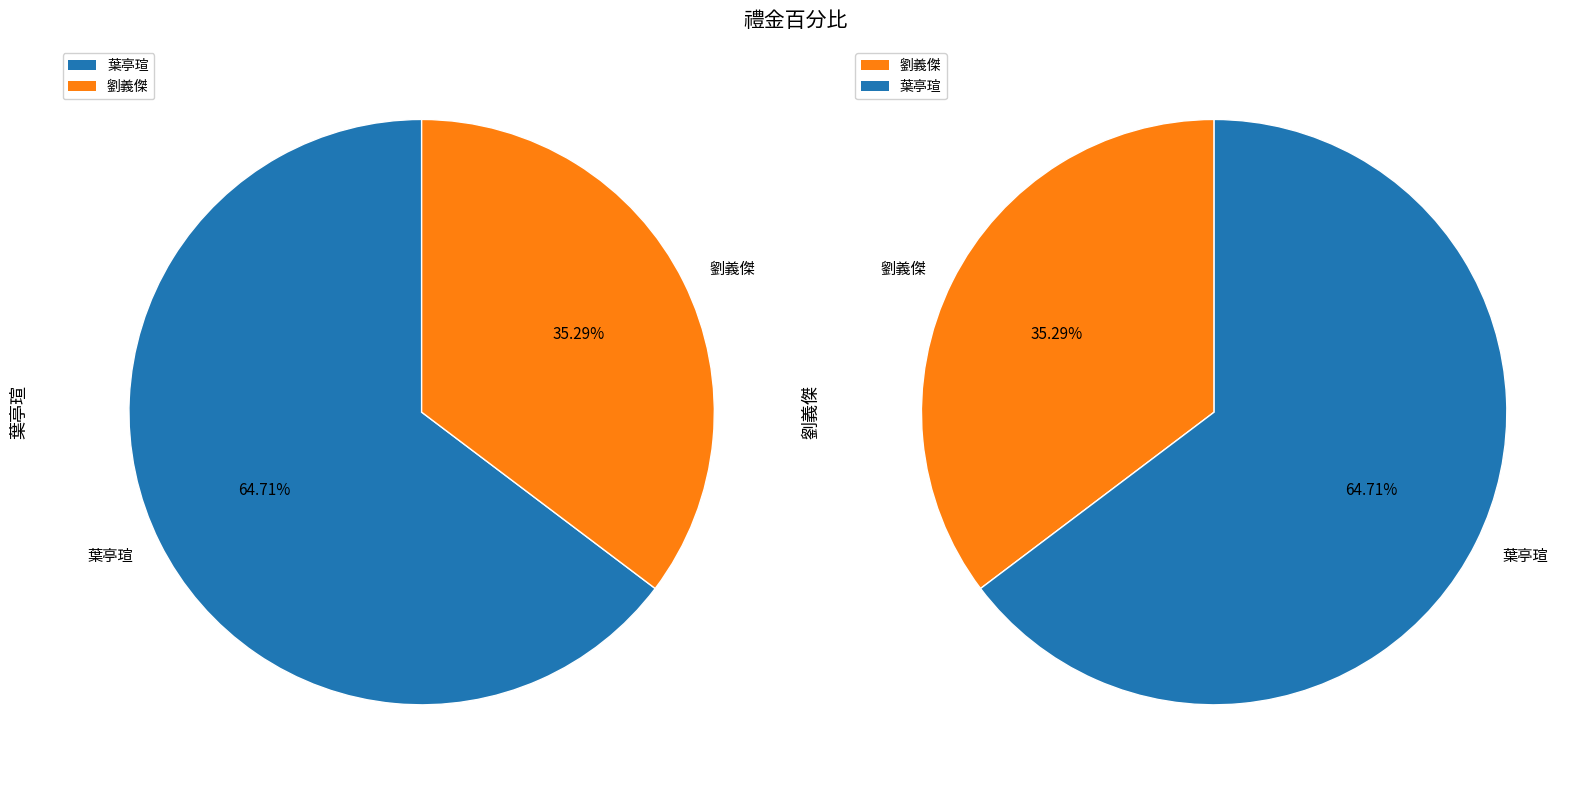

Rank the categories by value from highest to lowest.

葉亭瑄, 劉義傑